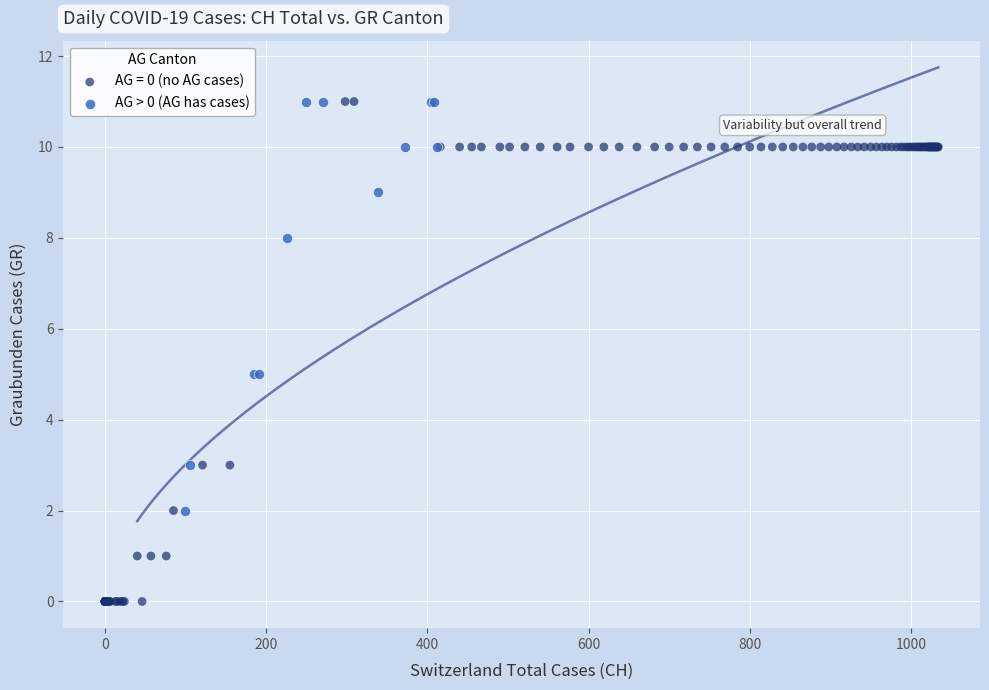

Which series has the widest spread of Y values?

AG = 0 (no AG cases)